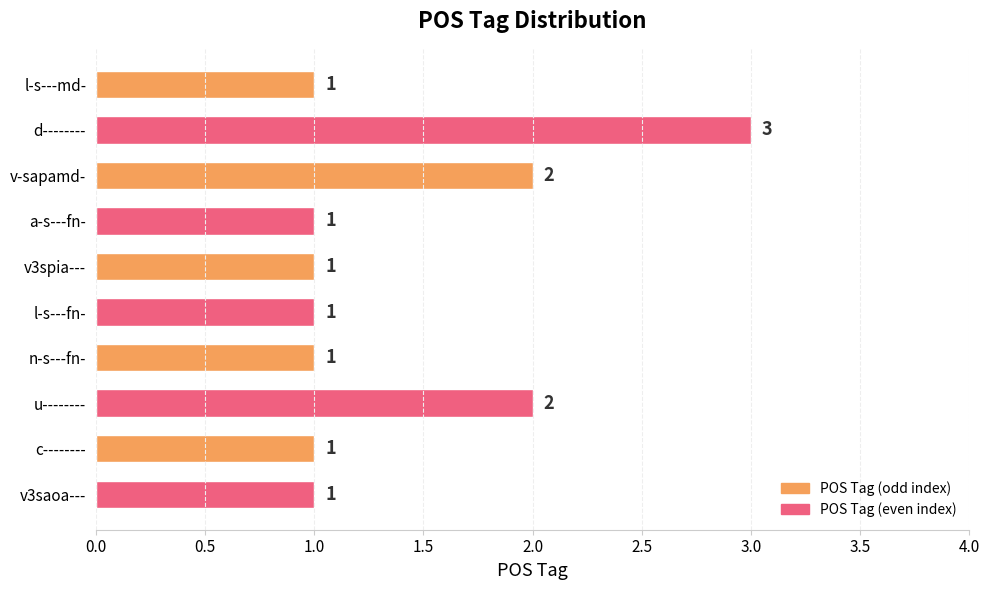

How many values are between 1 and 2?

9